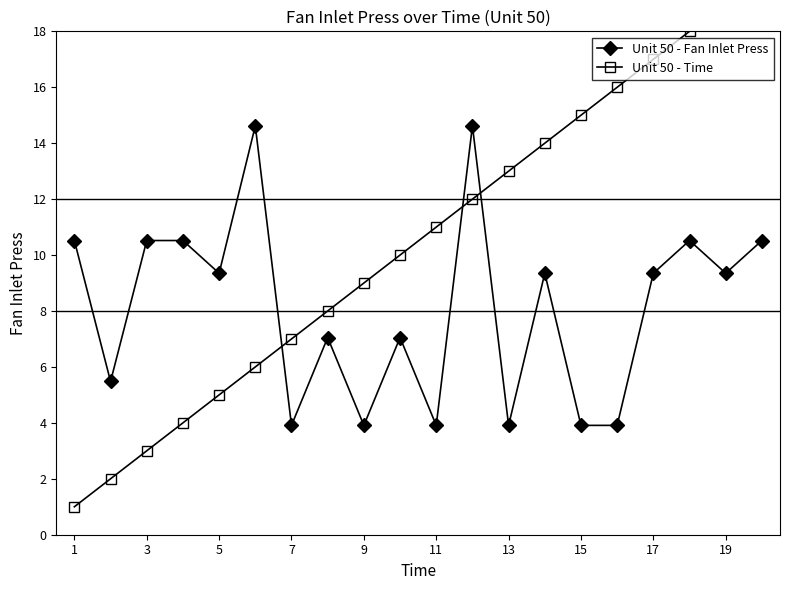

Is it true that Unit 50 - Fan Inlet Press equals 9.3 at 5?

True